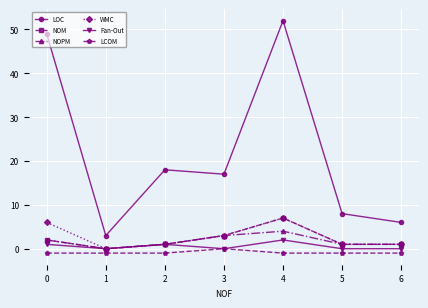

What is the difference between the NOM values at 6 and 3?

2